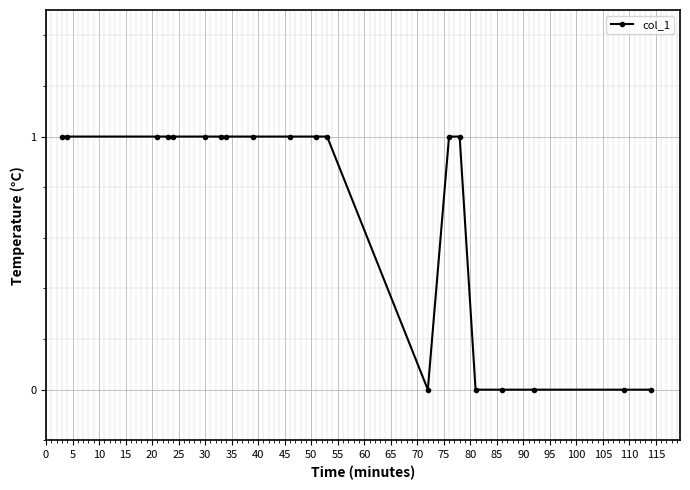

What is the value of the 3rd point from the left?

1